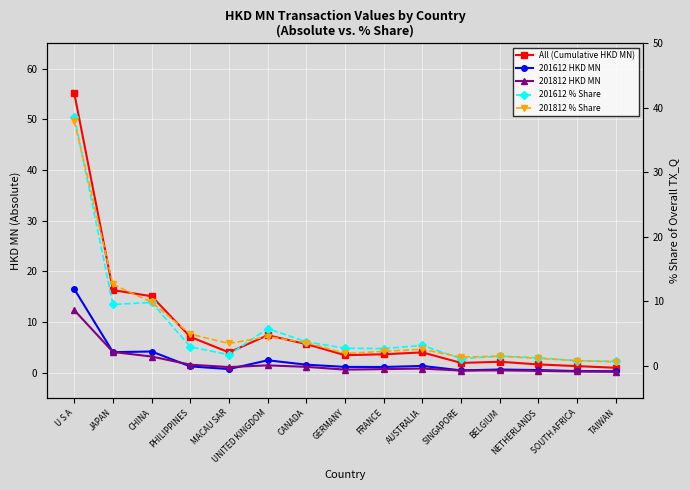

True or false: 201812 % Share and 201612 HKD MN intersect in this chart.

False